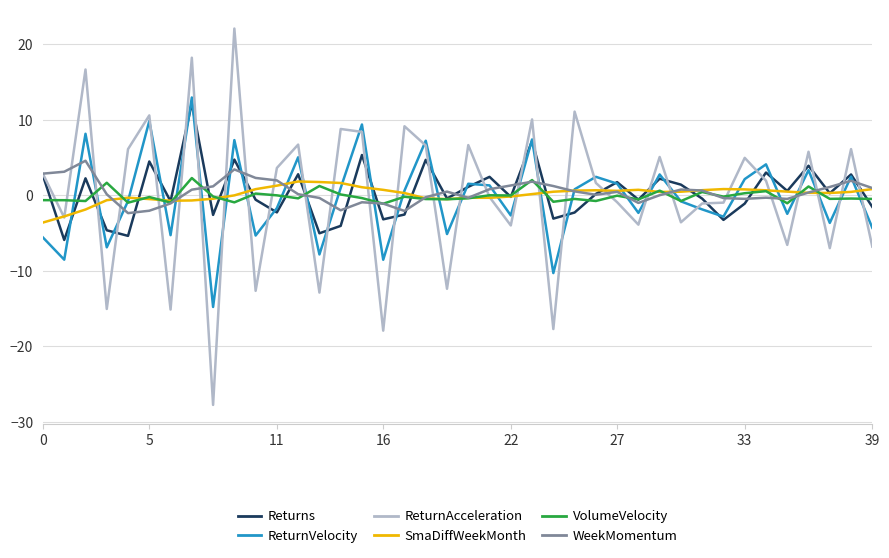

How many lines are shown in the chart?

6